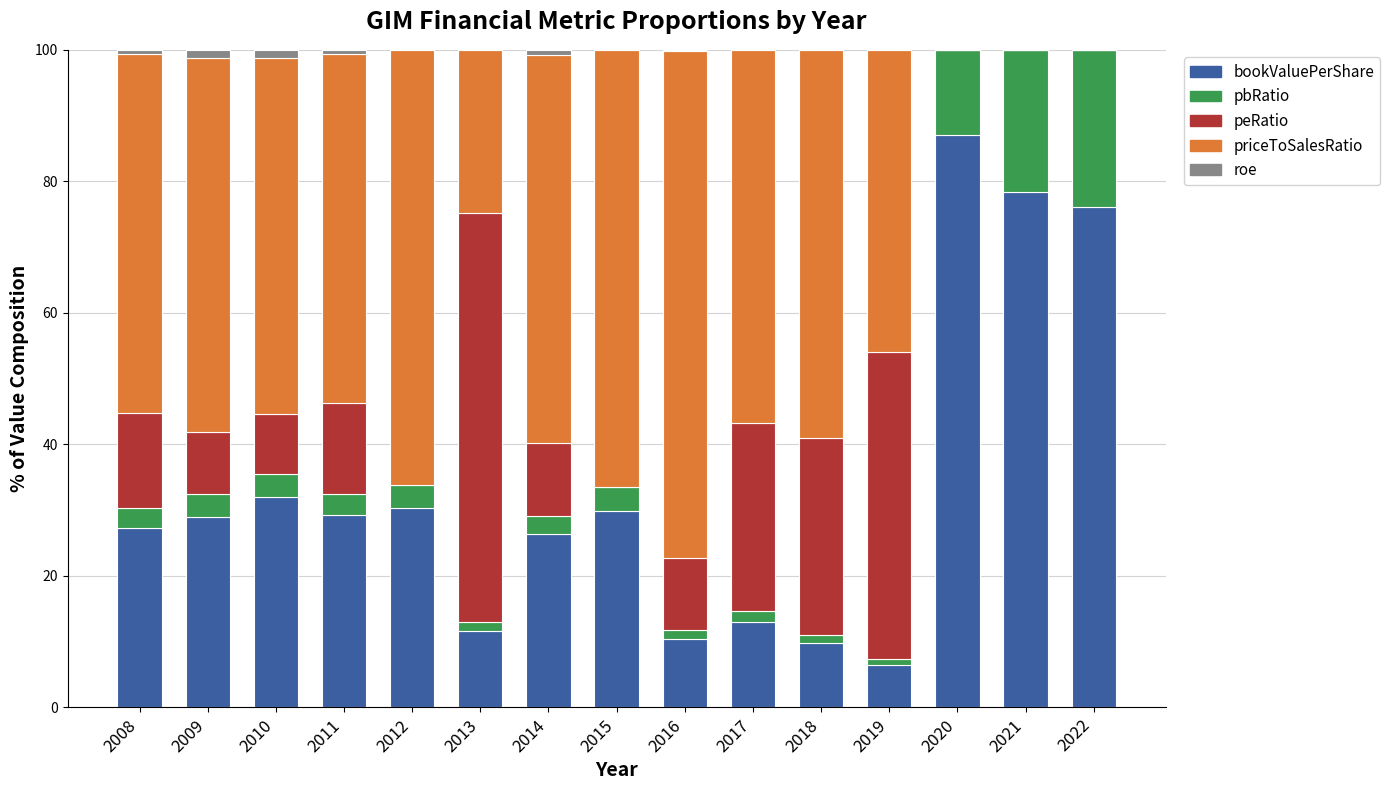

What is the total value across all series at 2020?

100.0